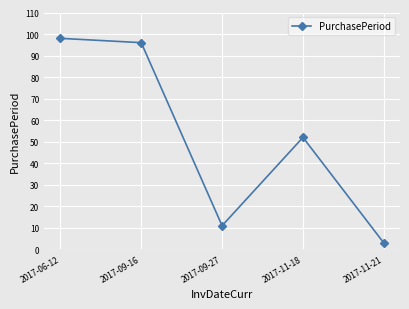

What is the label of the 5th point from the right?

2017-06-12